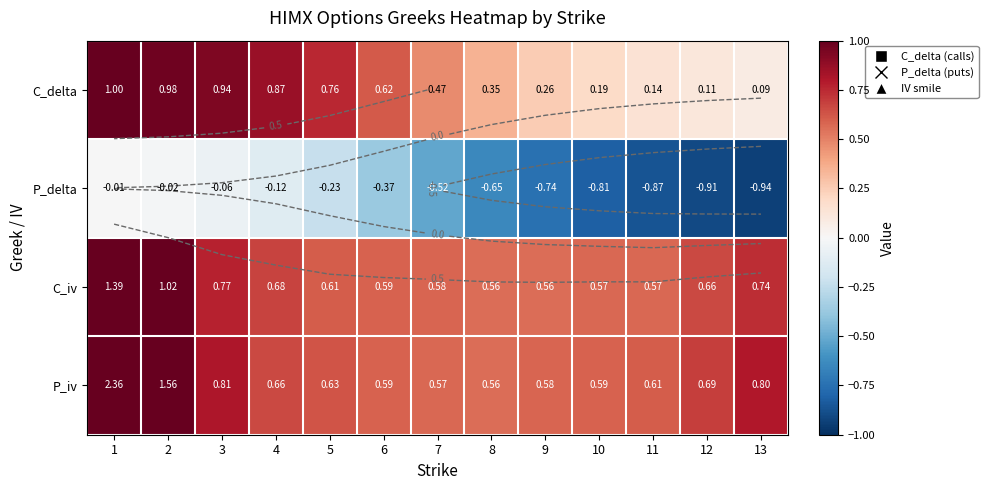

Rank the series at 3 from highest to lowest value.

C_delta, P_iv, C_iv, P_delta